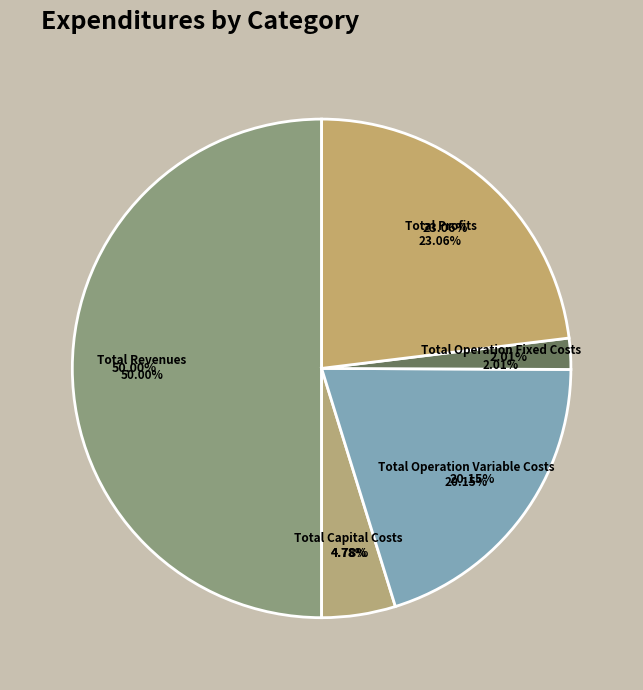

Which has a higher value, Total Operation Variable Costs or Total Operation Fixed Costs?

Total Operation Variable Costs